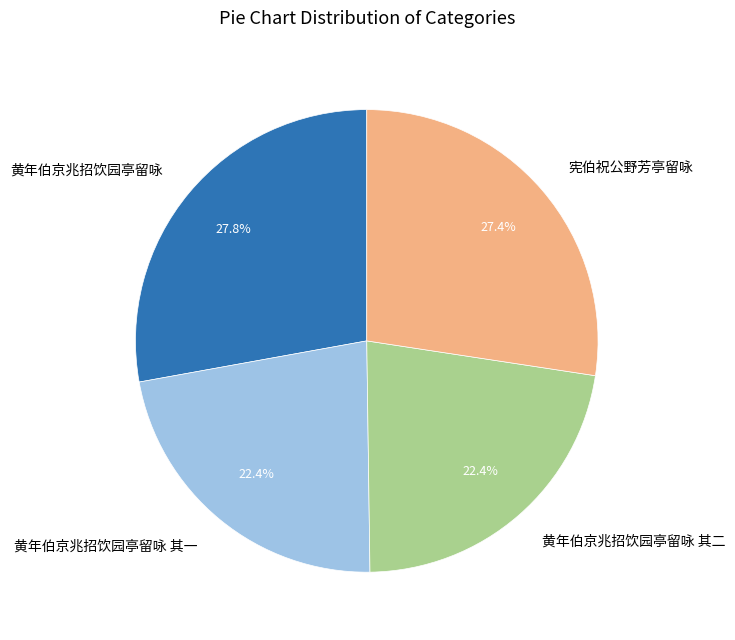

Is there a majority slice in this chart?

No